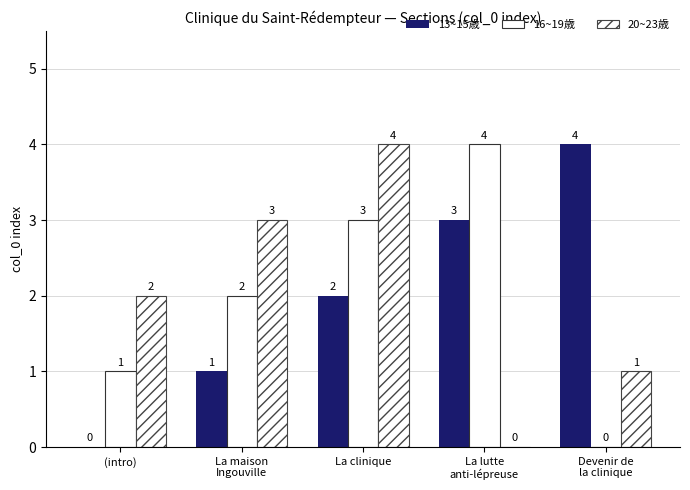

At which label does 13~15歳 reach its minimum?

(intro)